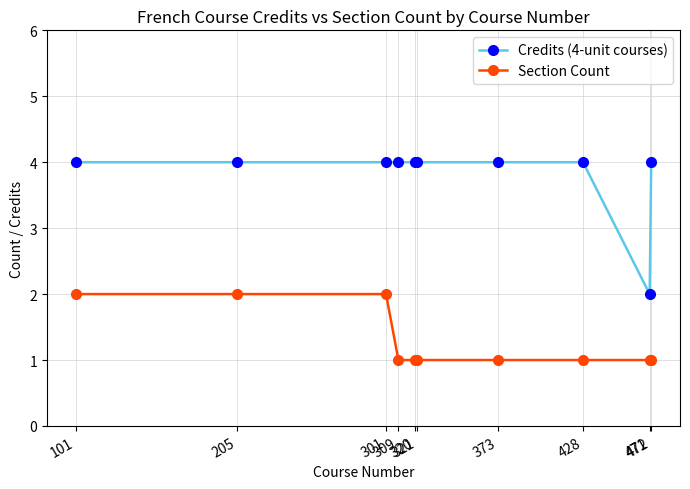

True or false: Section Count and Credits (4-unit courses) cross at least once.

False